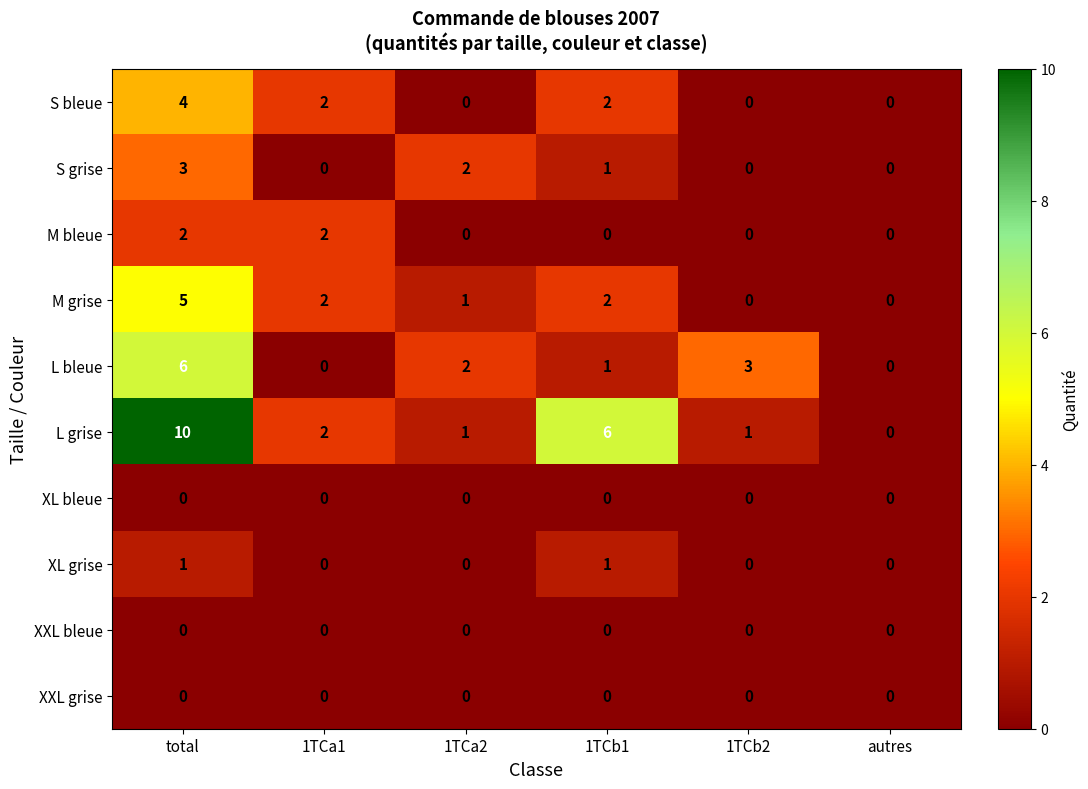

The S grise series shows -1 at 1TCb2. True or false?

False